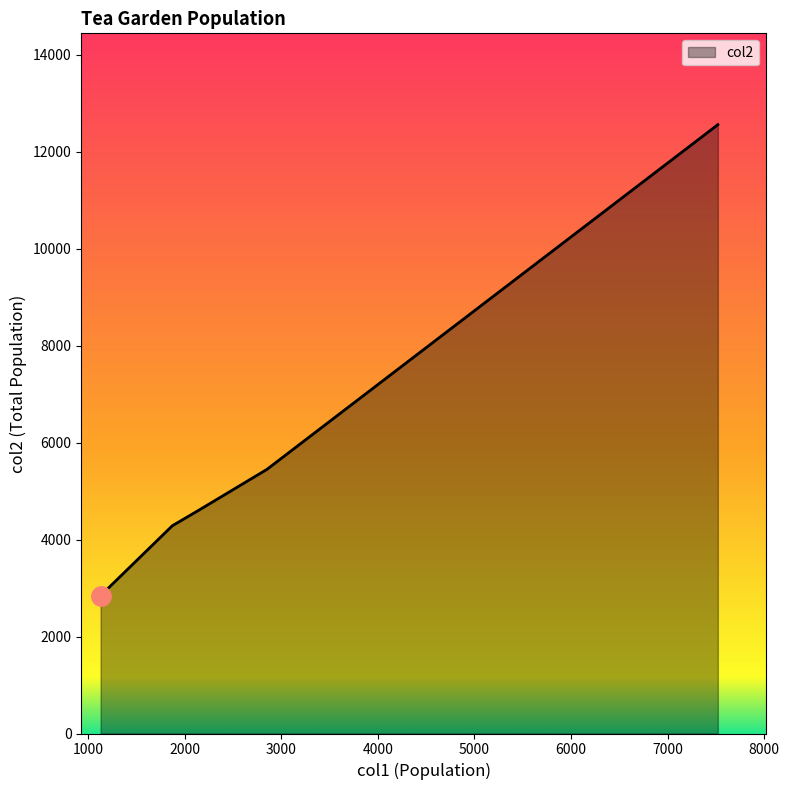

How many values are below 4598?

2